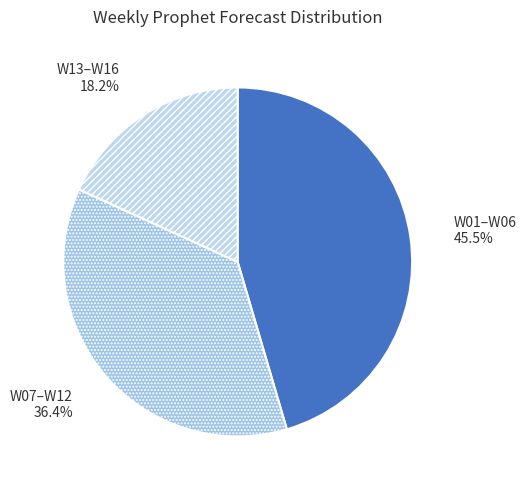

How much of the chart is everything except W01–W06 45.5%?

54.5%